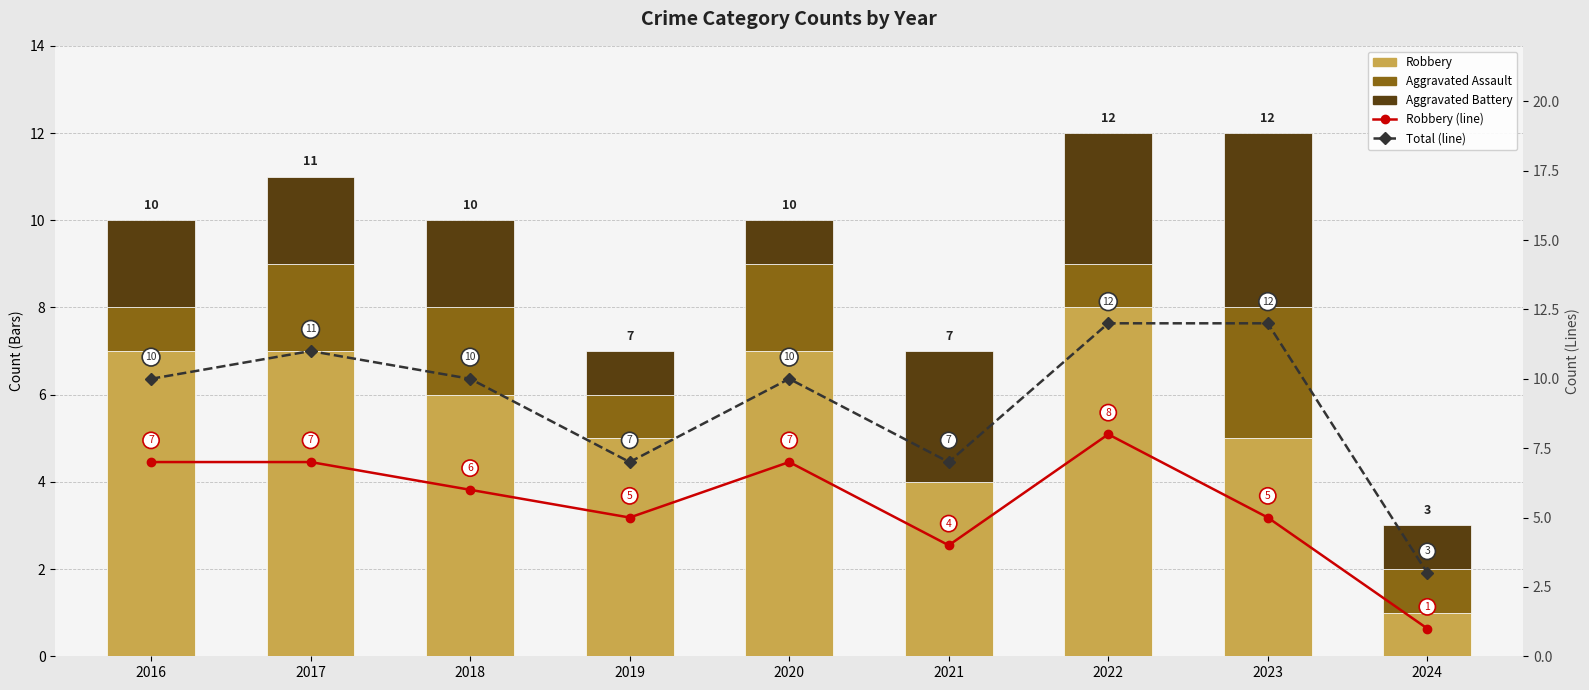

At which category does the chart reach its peak across all series?

2022